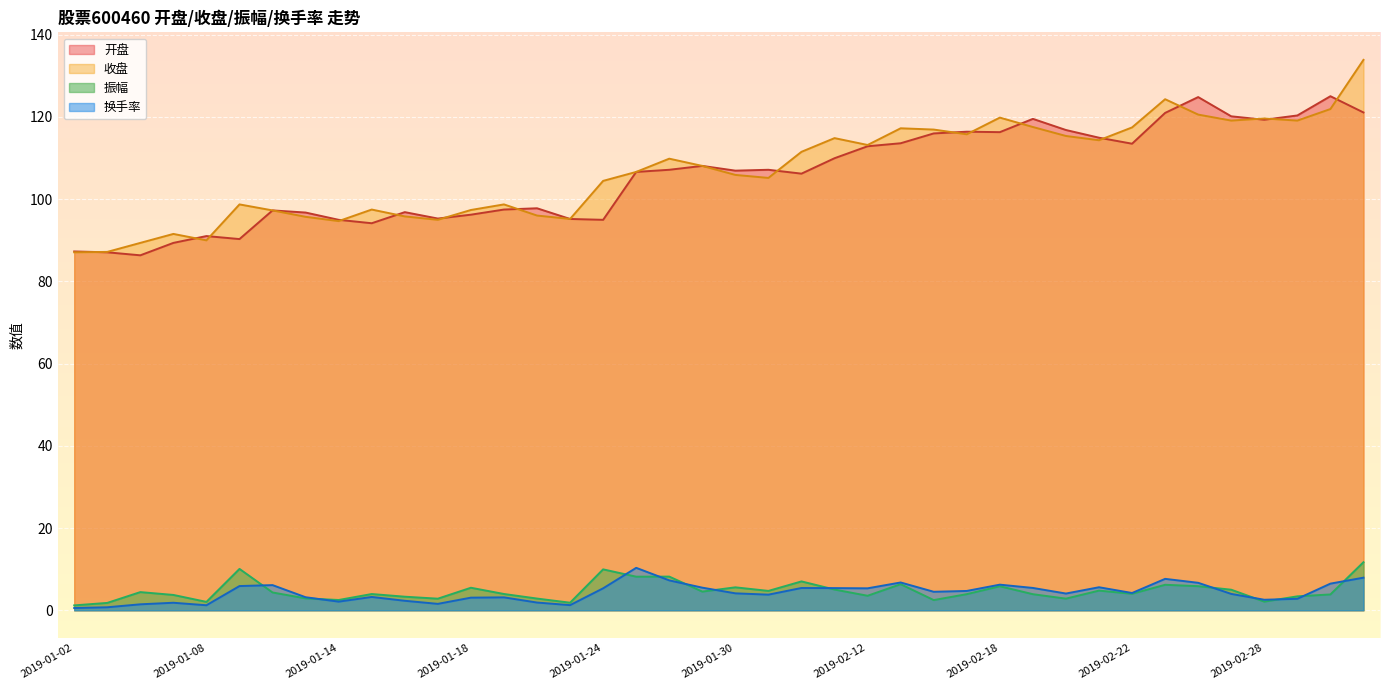

What is the value of the 换手率 point at the 39th from the left?

6.5